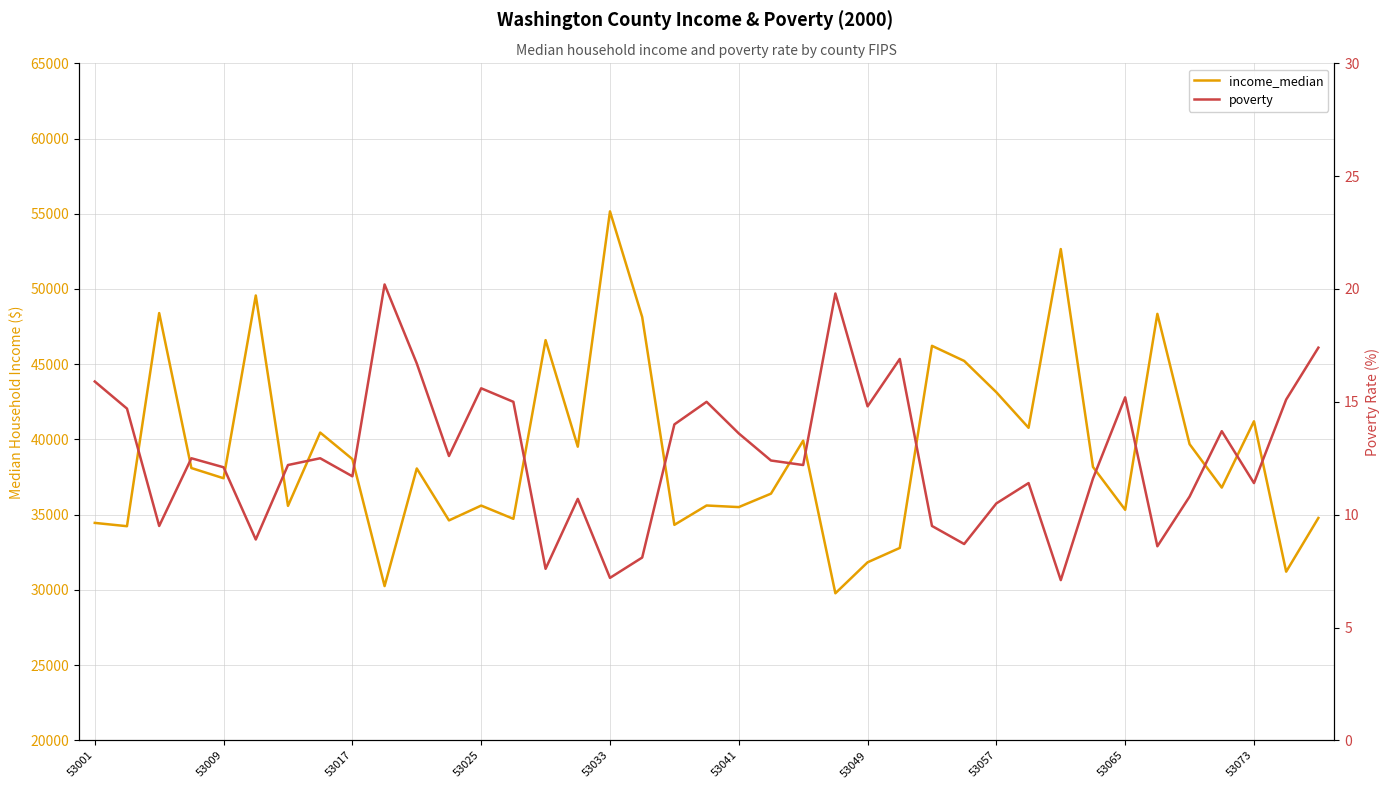

How many data points does each series have?

39